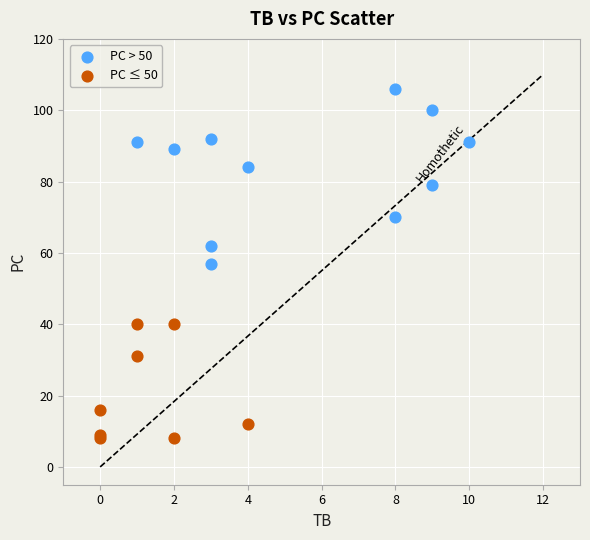

Which series has the largest Y range (max minus min)?

PC > 50